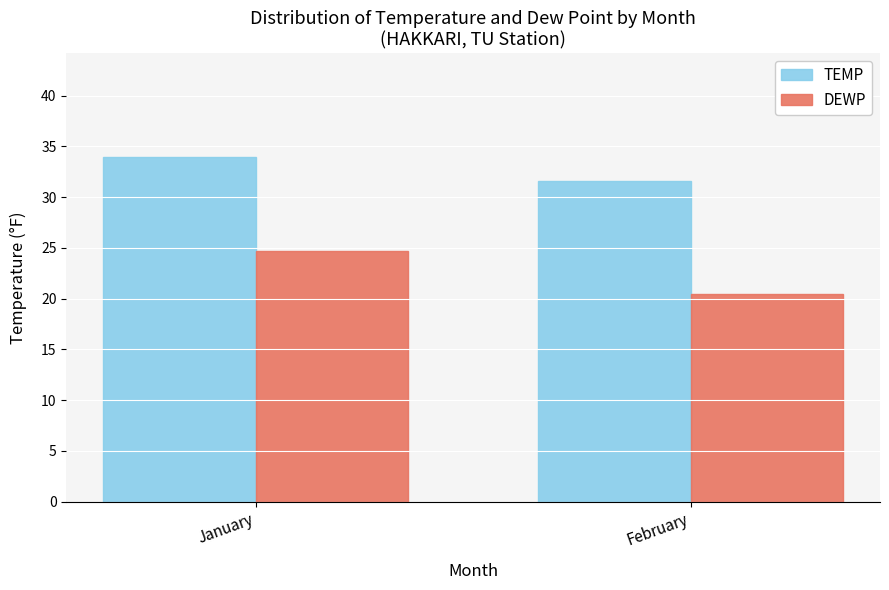

Count the TEMP values in the range 31 to 33.

1